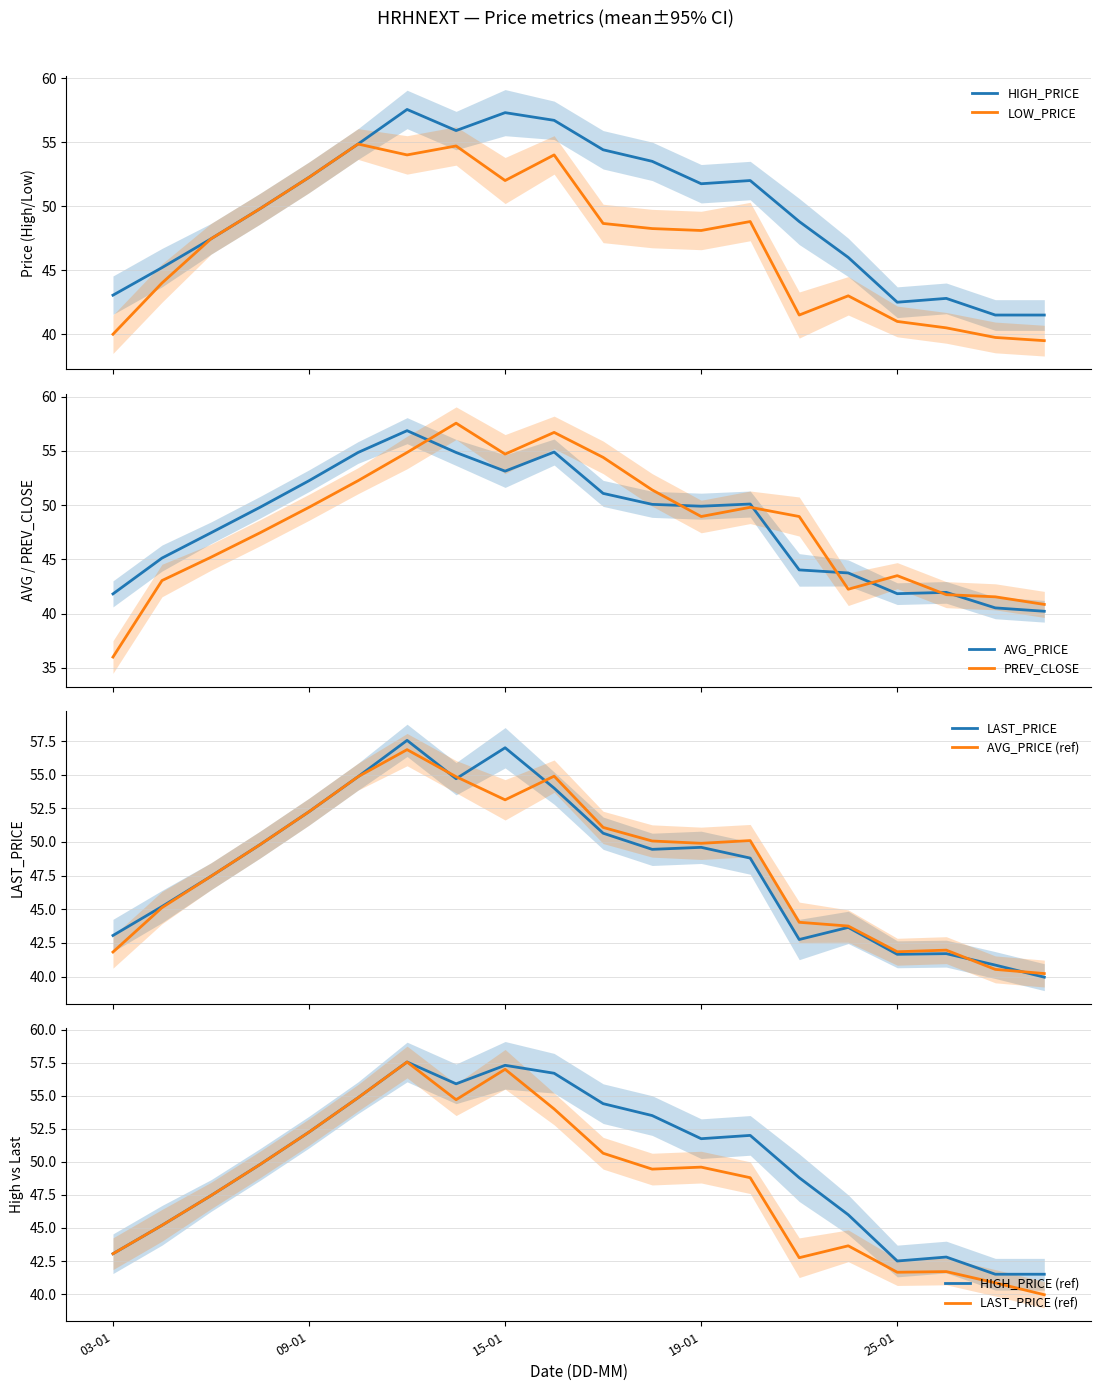

At which category does the chart reach its minimum across all series?

03-01